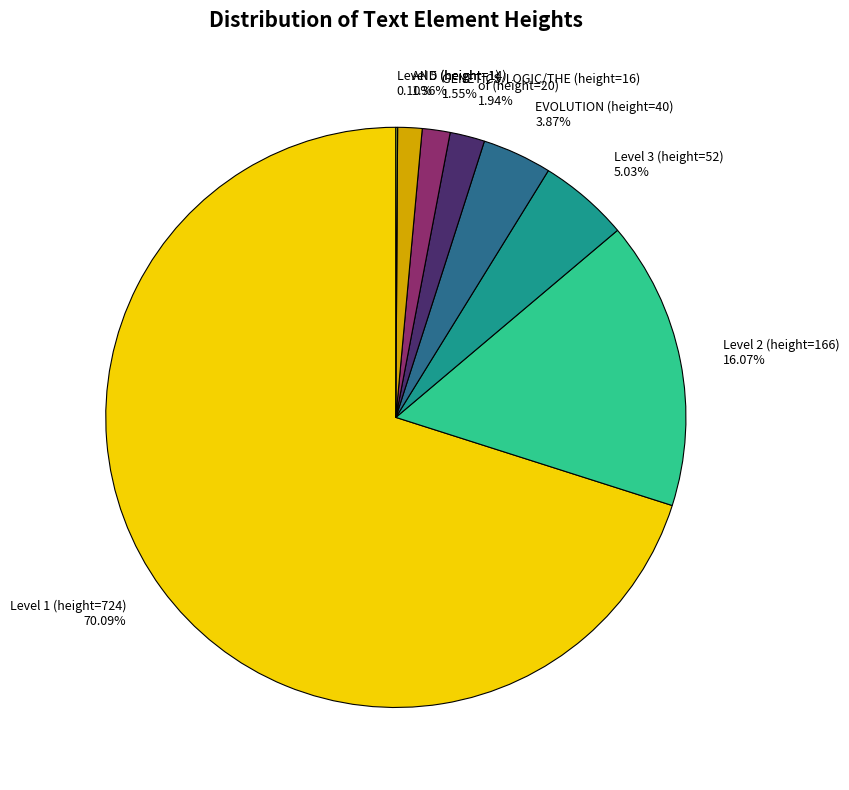

Combined, do Level 3 (height=52) and GENETICS/LOGIC/THE (height=16) account for over 50%?

No